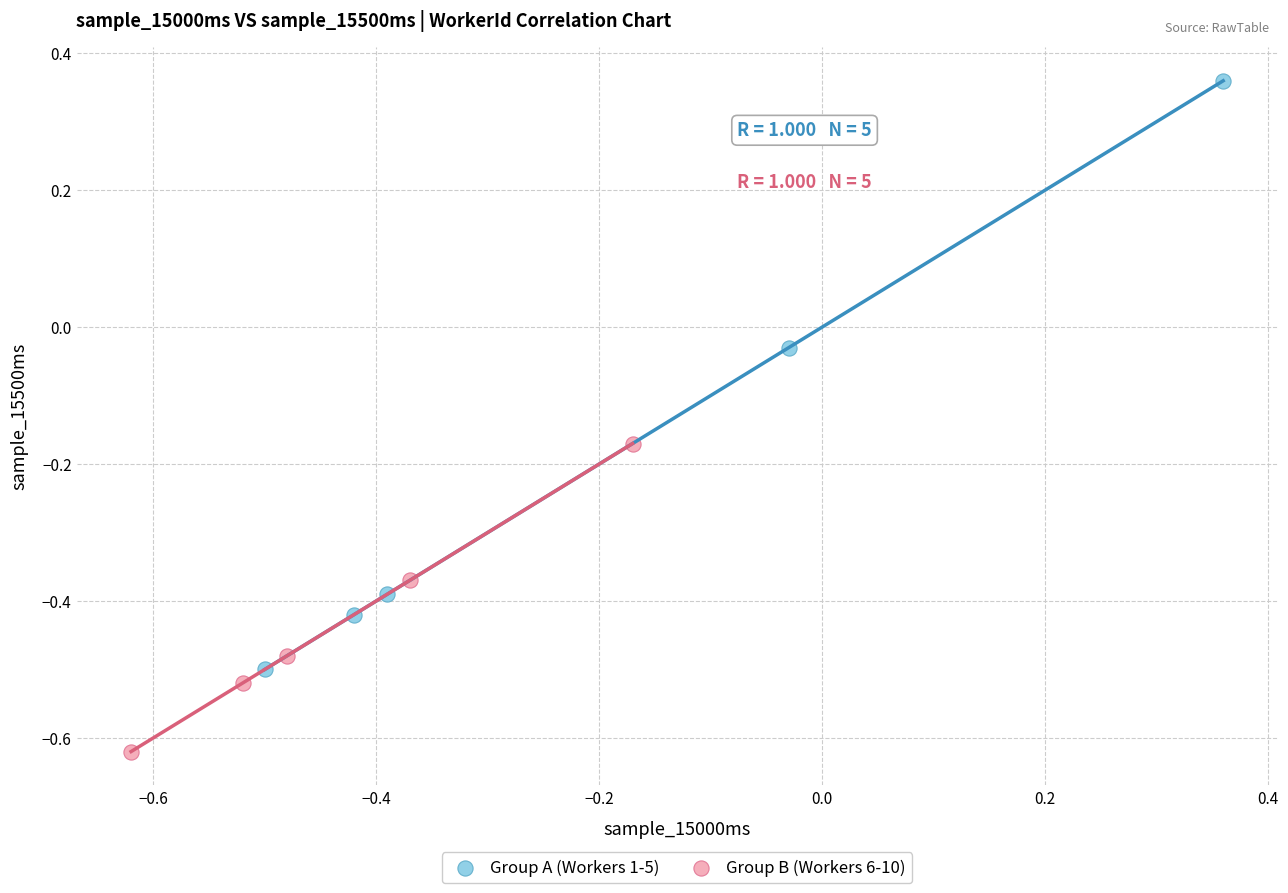

Which series reaches the maximum Y coordinate?

Group A (Workers 1-5)